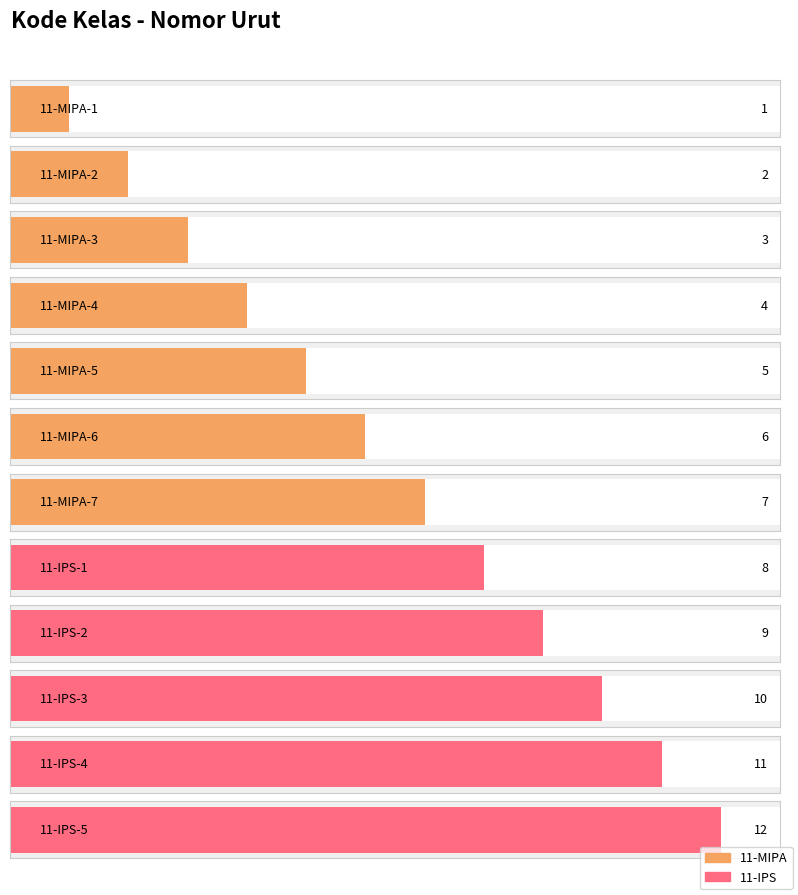

What is the smallest value displayed?

1